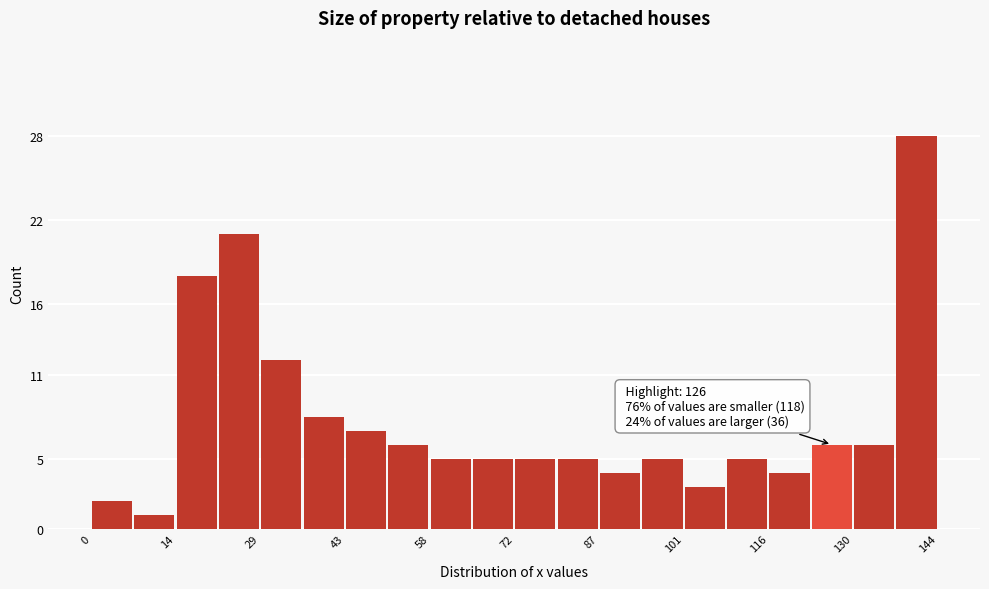

Around what value on the x-axis is the tallest bar? Give the approximate position of its centre, as read against the axis.

140